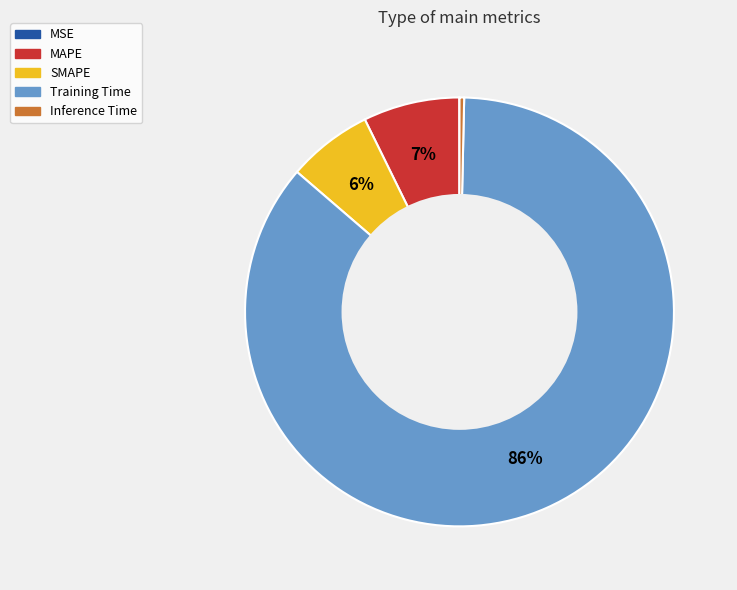

To the nearest percent, what is the difference between the SMAPE and Inference Time slice percentages?

6%